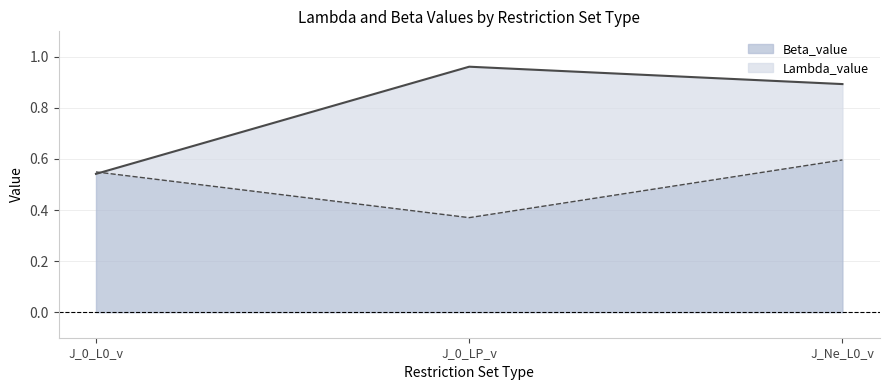

At which label is Lambda_value closest to 0?

J_0_L0_v